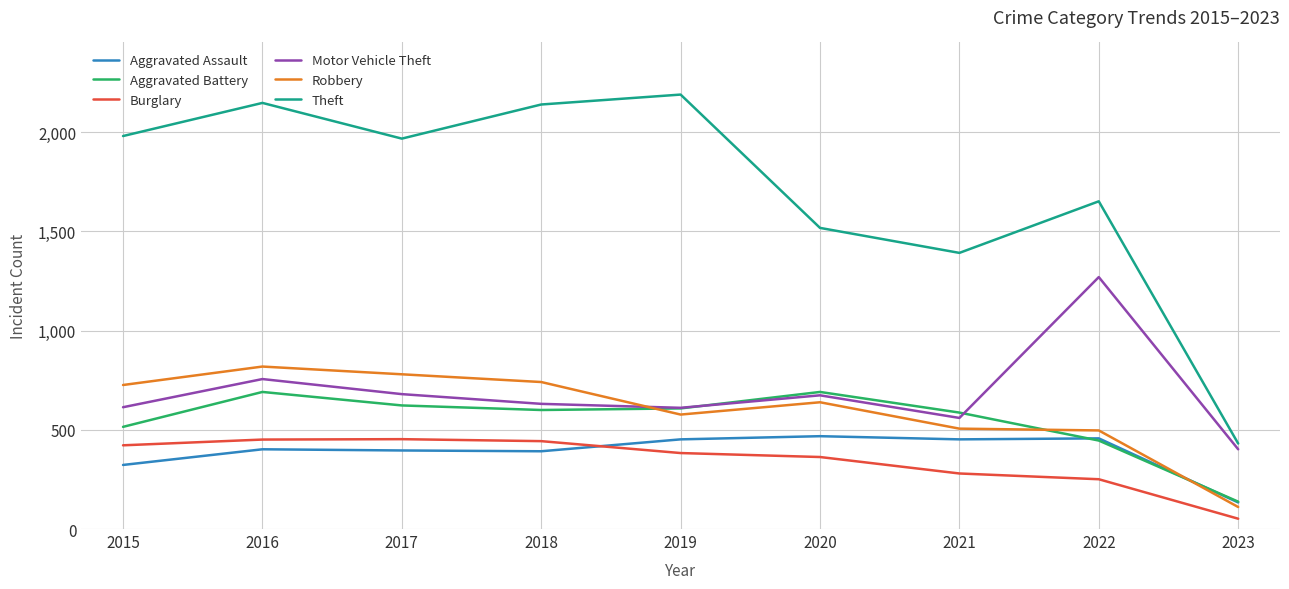

What is the total value across all series at 2018?

4947